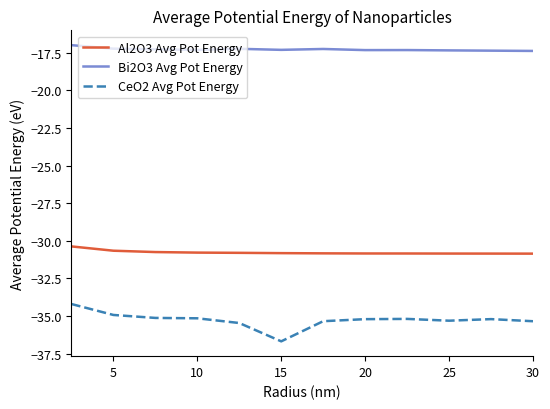

What is the minimum value shown in the chart?

-36.7